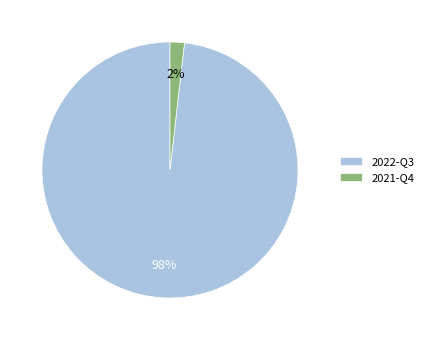

Rank the categories by value from lowest to highest.

2021-Q4, 2022-Q3